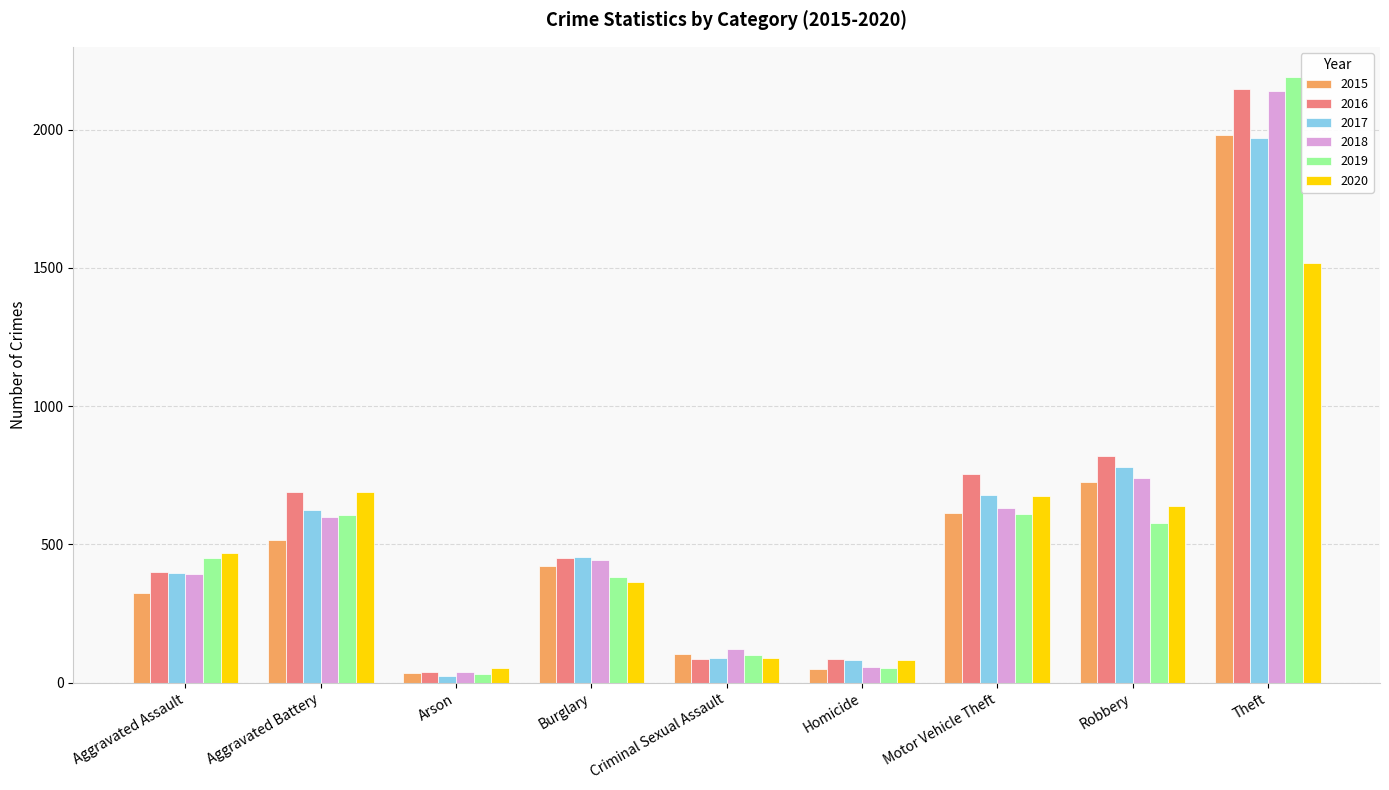

Which series has the widest spread of values?

2019